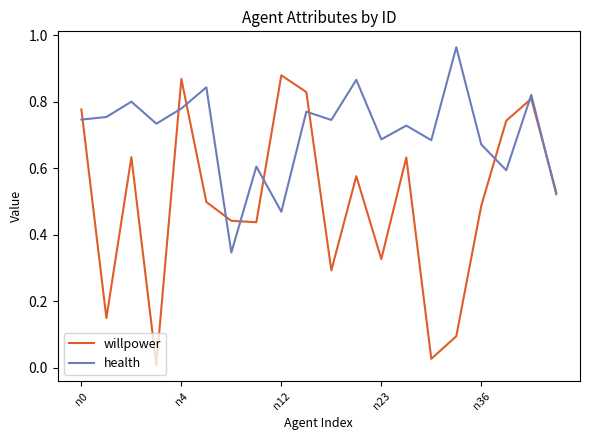

What are all the series names shown in the legend?

willpower, health